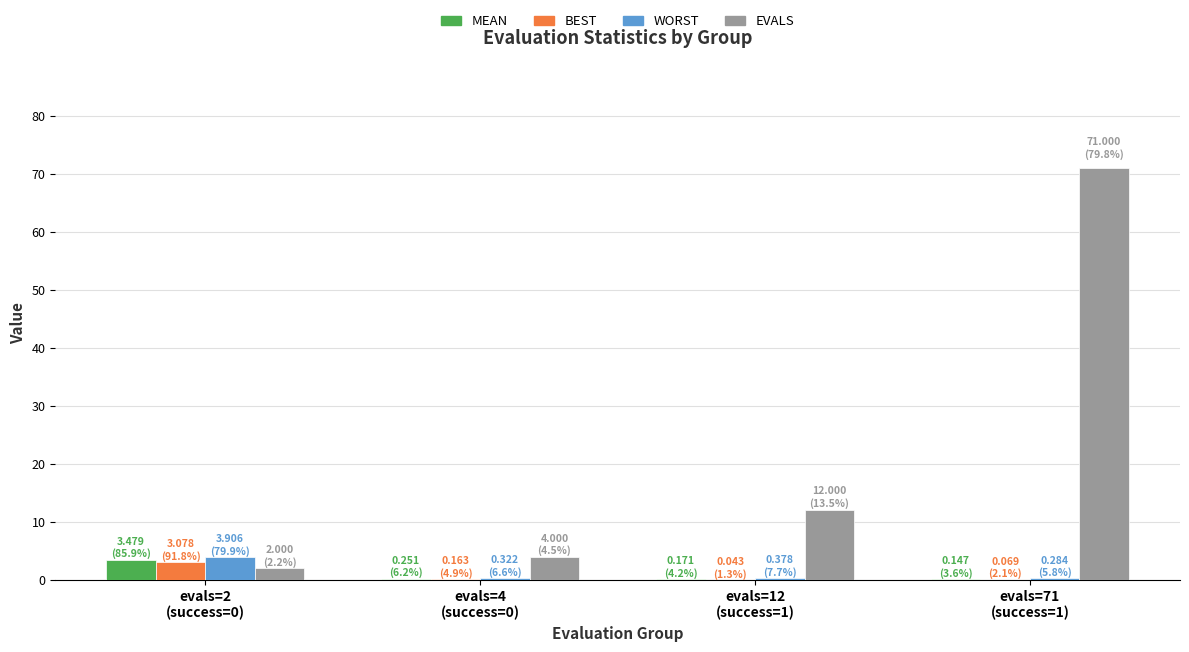

What is the maximum value shown in the chart?

71.0